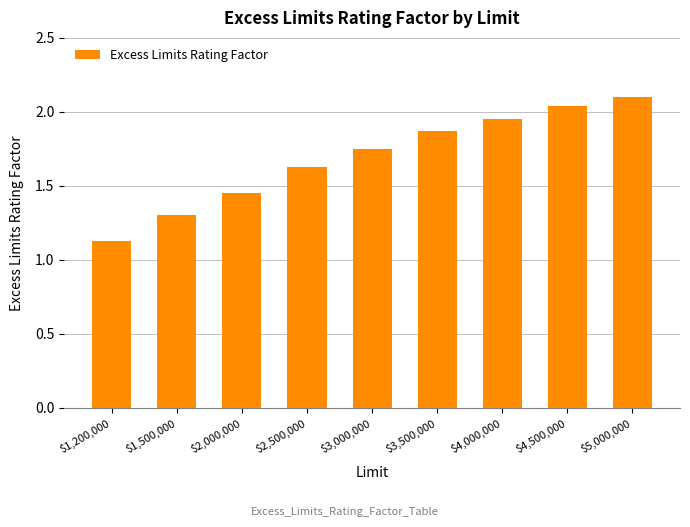

At which category does the chart reach its minimum across all series?

$1,200,000